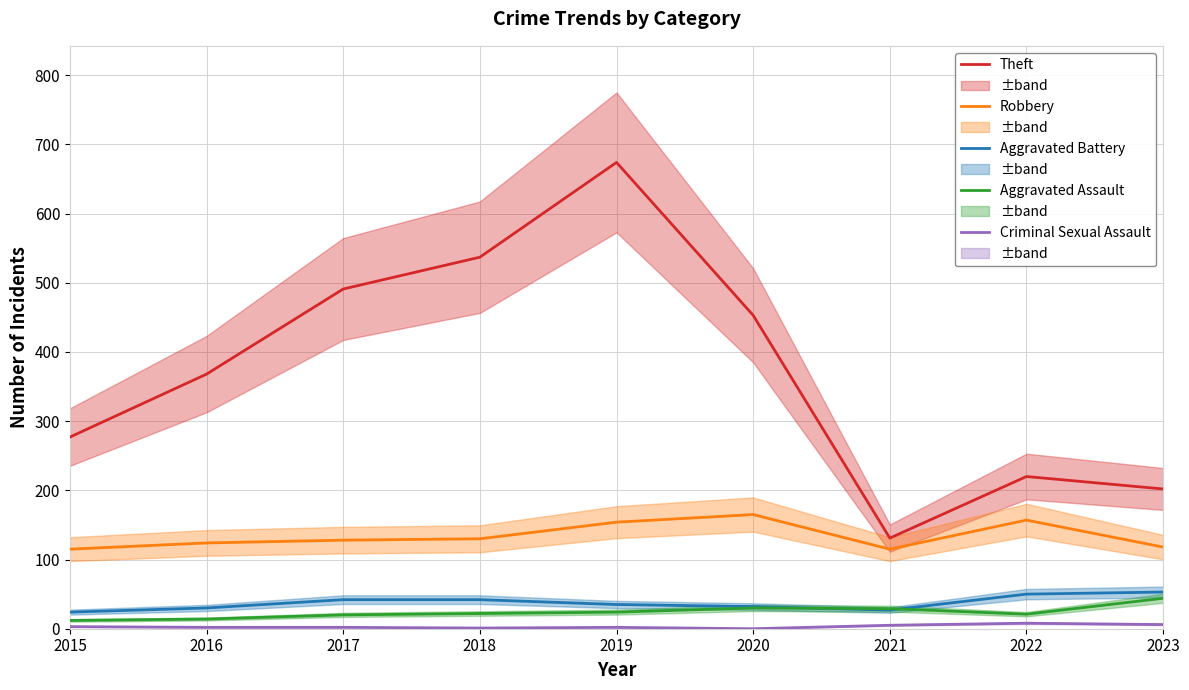

What is the value of the Aggravated Assault point at the 2nd from the left?

14